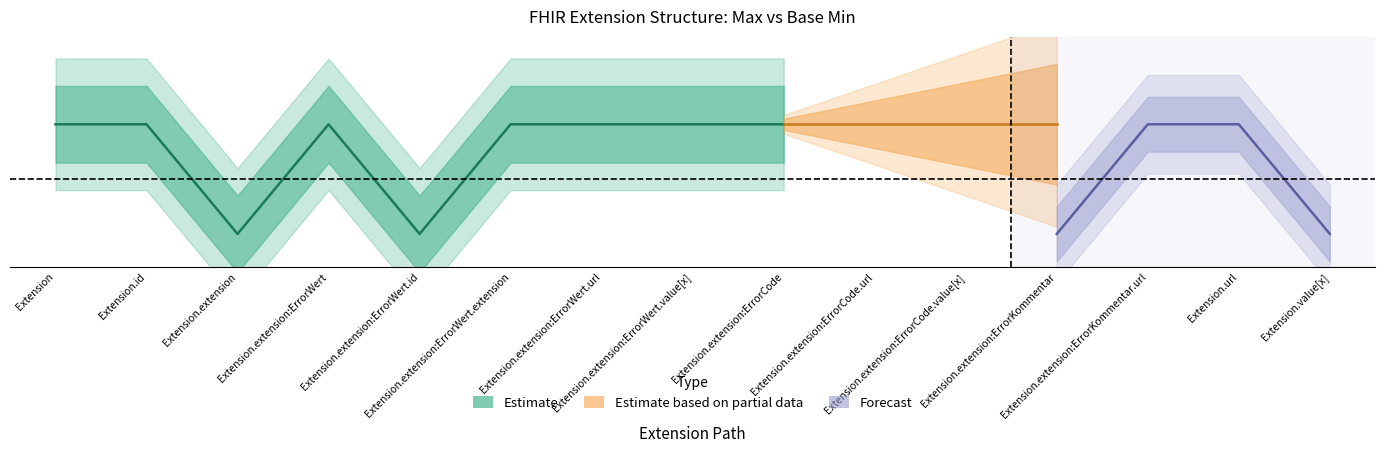

True or false: Base Min and Max cross at least once.

False